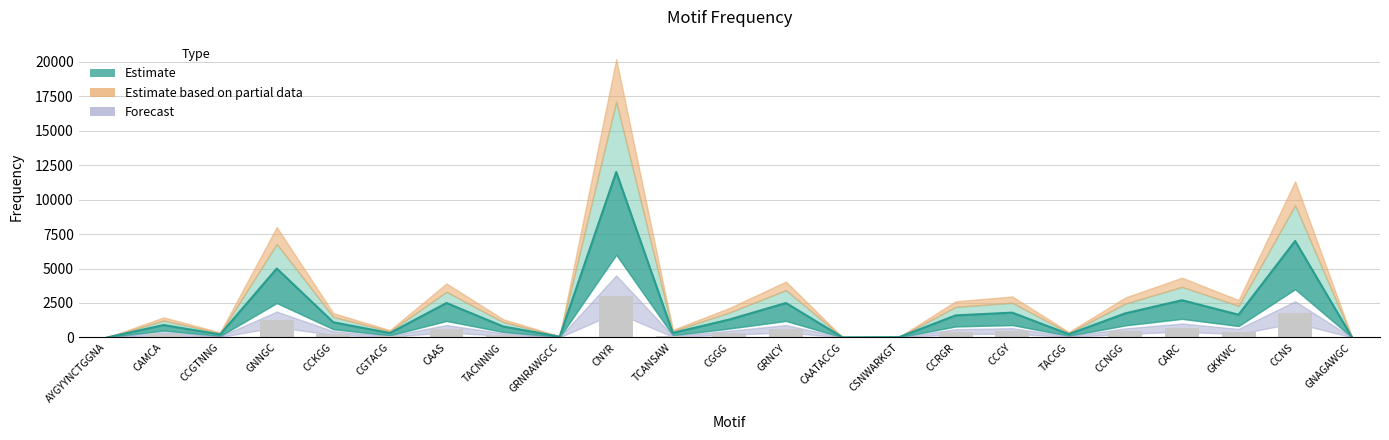

Which label corresponds to the largest value in the chart?

CNYR